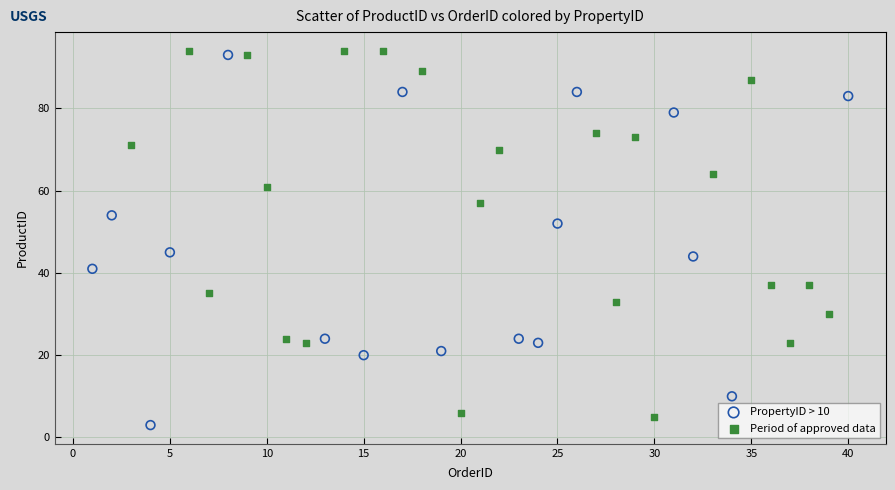

Which series reaches the maximum Y coordinate?

Period of approved data